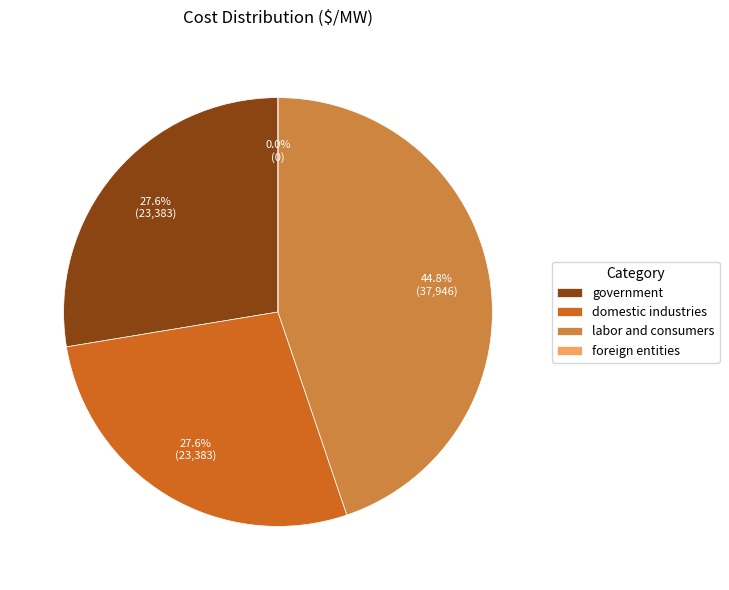

To the nearest percent, what portion does labor and consumers represent?

45%